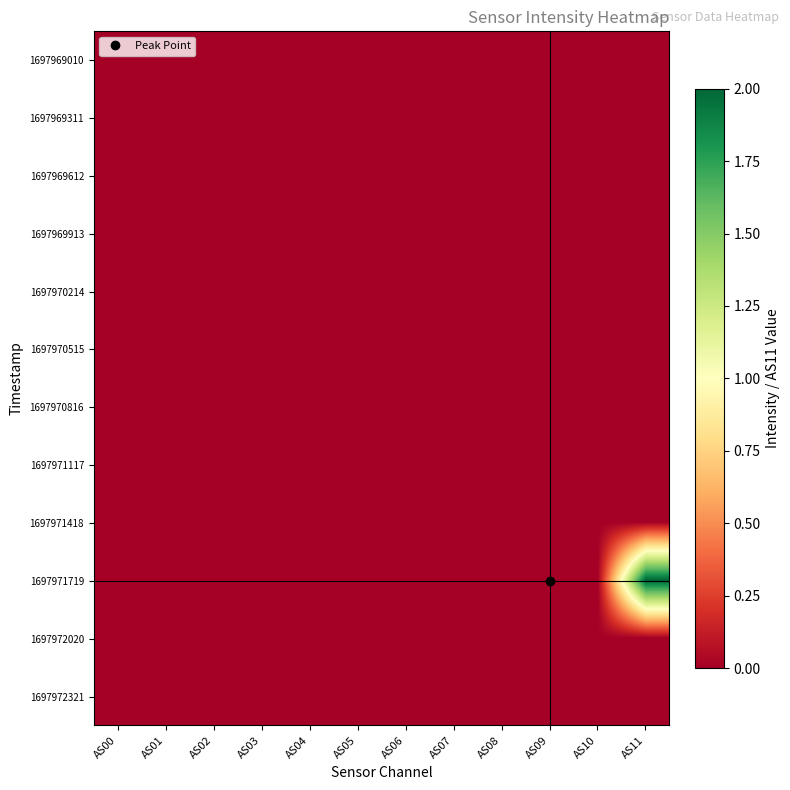

At which category is the sum across all series the highest?

AS11